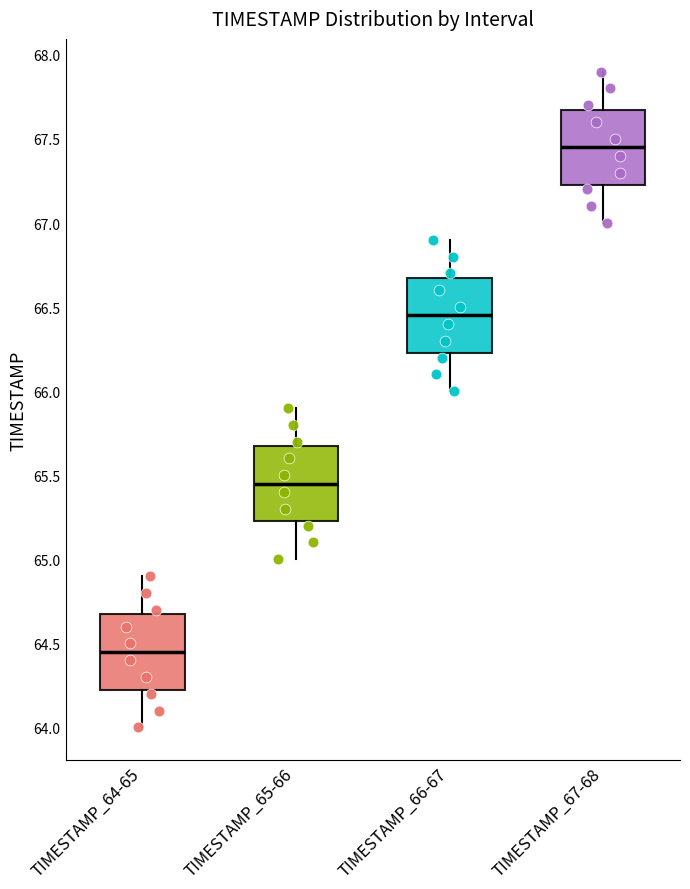

Reading left to right, transcribe this box plot: for each box, give where its median line is, the range the box spans, and where its two whiskers end, as read against the y-axis. The values are not printed on the chart, so give them approximately, as read against the axis.

TIMESTAMP_64-65: median 64.45, box 64.25 to 64.70, whiskers 64.00 to 64.90
TIMESTAMP_65-66: median 65.45, box 65.25 to 65.70, whiskers 65.00 to 65.90
TIMESTAMP_66-67: median 66.45, box 66.25 to 66.70, whiskers 66.00 to 66.90
TIMESTAMP_67-68: median 67.45, box 67.25 to 67.70, whiskers 67.00 to 67.90